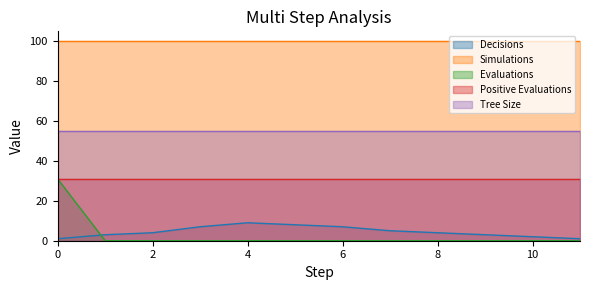

Reading left to right, extract all data points from this chart.

Decisions: 0=1	1=3	2=4	3=7	4=9	5=8	6=7	7=5	8=4	9=3	10=2	11=1
Simulations: 0=100	1=100	2=100	3=100	4=100	5=100	6=100	7=100	8=100	9=100	10=100	11=100
Evaluations: 0=31	1=0	2=0	3=0	4=0	5=0	6=0	7=0	8=0	9=0	10=0	11=0
Positive Evaluations: 0=31	1=31	2=31	3=31	4=31	5=31	6=31	7=31	8=31	9=31	10=31	11=31
Tree Size: 0=55	1=55	2=55	3=55	4=55	5=55	6=55	7=55	8=55	9=55	10=55	11=55